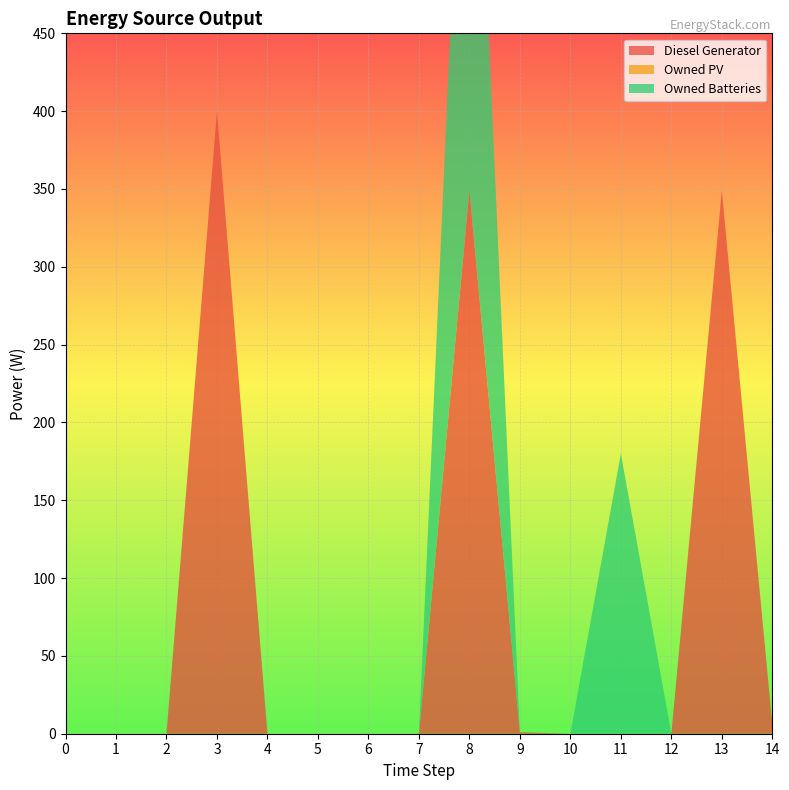

Reading left to right, transcribe all the data shown in this chart.

Diesel Generator: 0=0	1=0	2=0	3=400	4=0	5=0	6=0	7=0	8=349	9=1	10=0	11=0	12=0	13=349	14=6
Owned PV: 0=0	1=0	2=0	3=0	4=0	5=0	6=0	7=0	8=0	9=0	10=0	11=0	12=0	13=0	14=0
Owned Batteries: 0=0	1=0	2=0	3=0	4=0	5=0	6=0	7=0	8=378	9=0	10=0	11=180	12=0	13=0	14=0